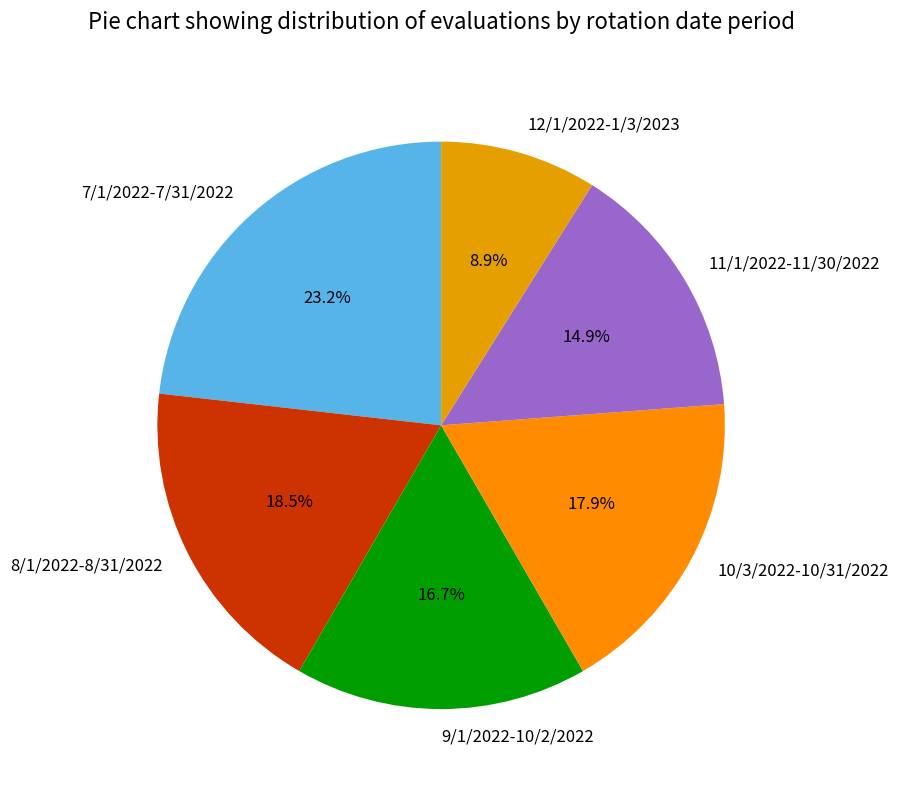

Which category has the smallest portion of the pie?

12/1/2022-1/3/2023